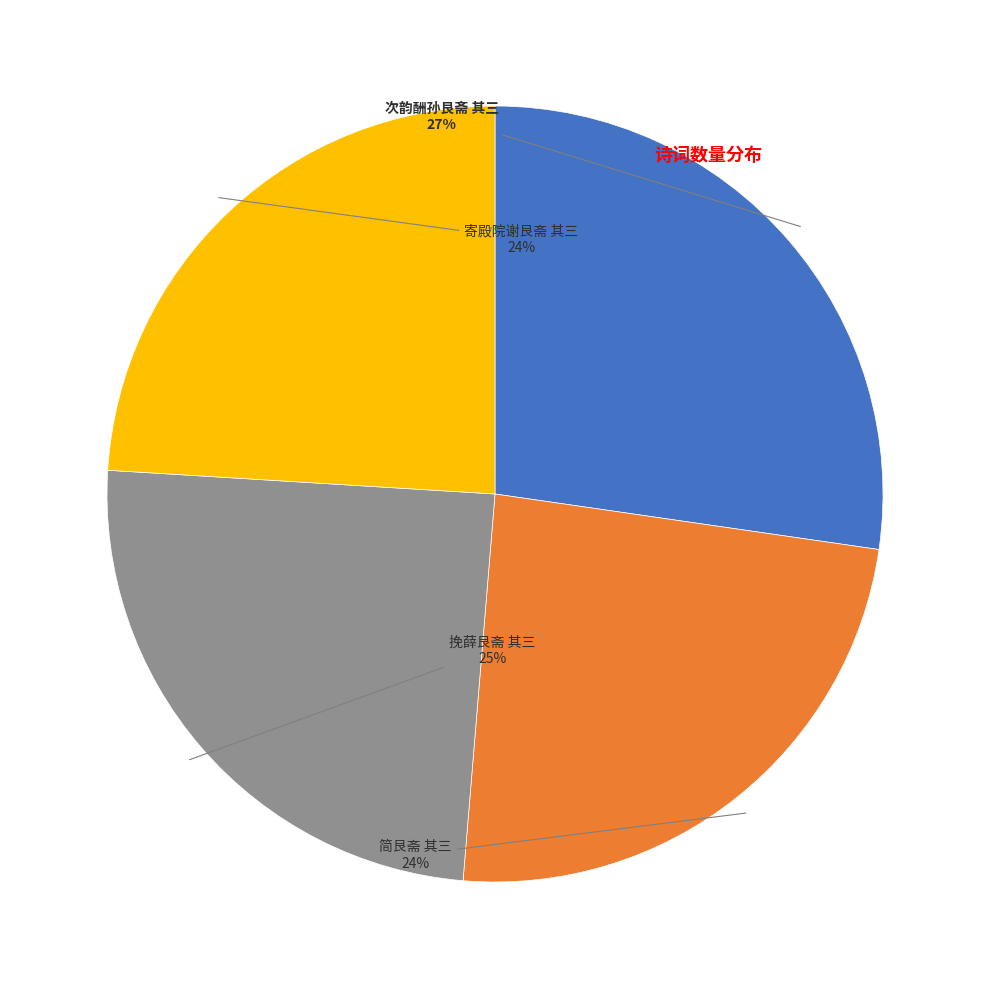

Is there any slice that represents more than half of the pie?

No